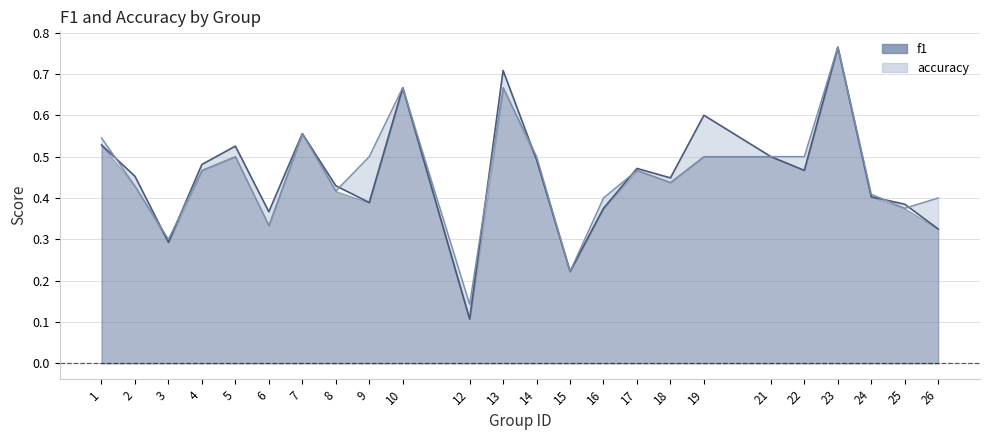

At which category does accuracy reach its first local valley?

3